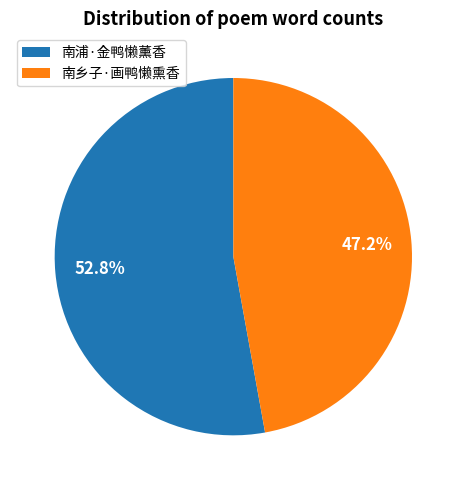

What is the largest slice in the pie chart?

南浦·金鸭懒薰香